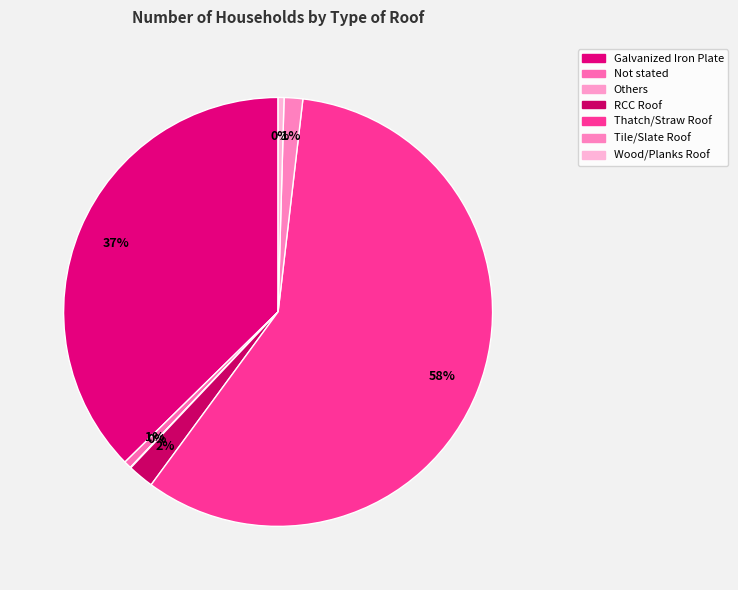

To the nearest percent, what is the difference between the largest and smallest slice percentages?

58%